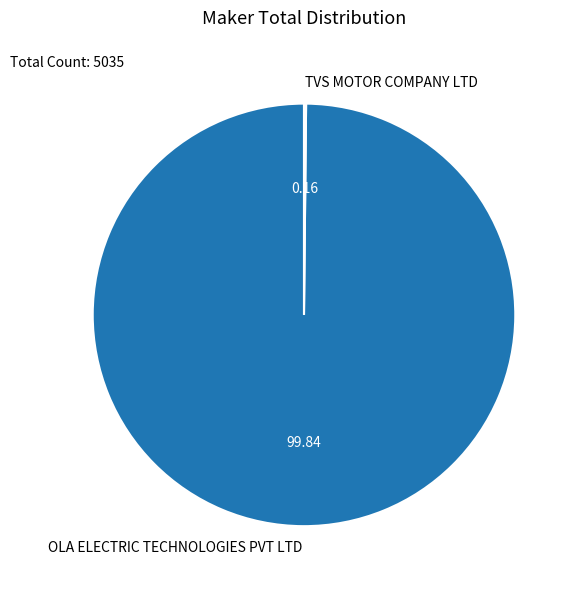

What is the majority slice?

OLA ELECTRIC TECHNOLOGIES PVT LTD